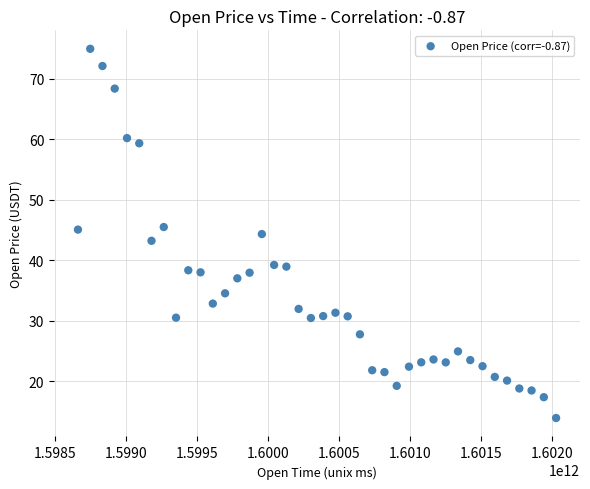

What is the range of X values (max minus min)?

3369600000.0